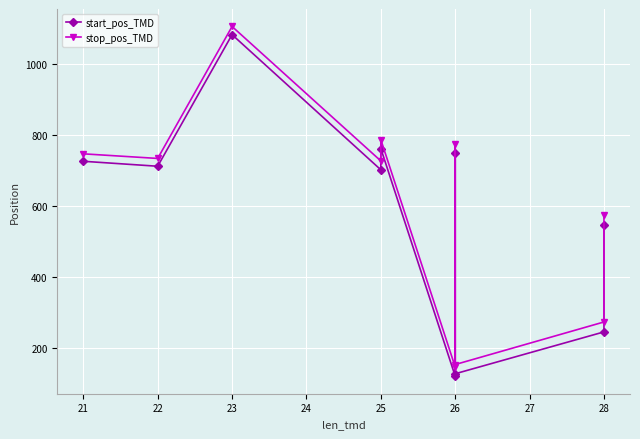

Which has a higher value, 28 or 25?

25